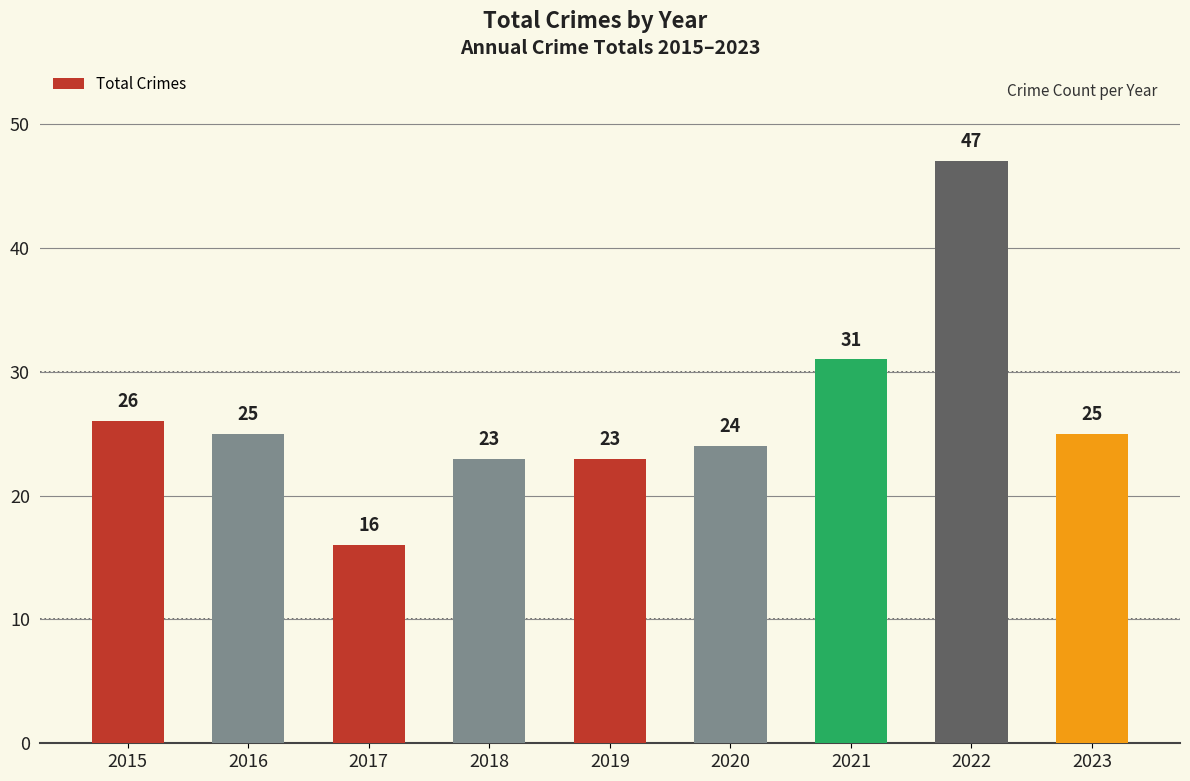

Reading right to left, transcribe all the data shown in this chart.

2023=25	2022=47	2021=31	2020=24	2019=23	2018=23	2017=16	2016=25	2015=26